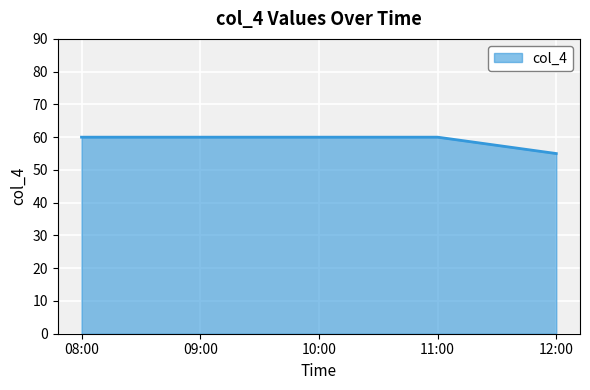

Reading left to right, list all the values displayed in this chart.

60	60	60	60	55